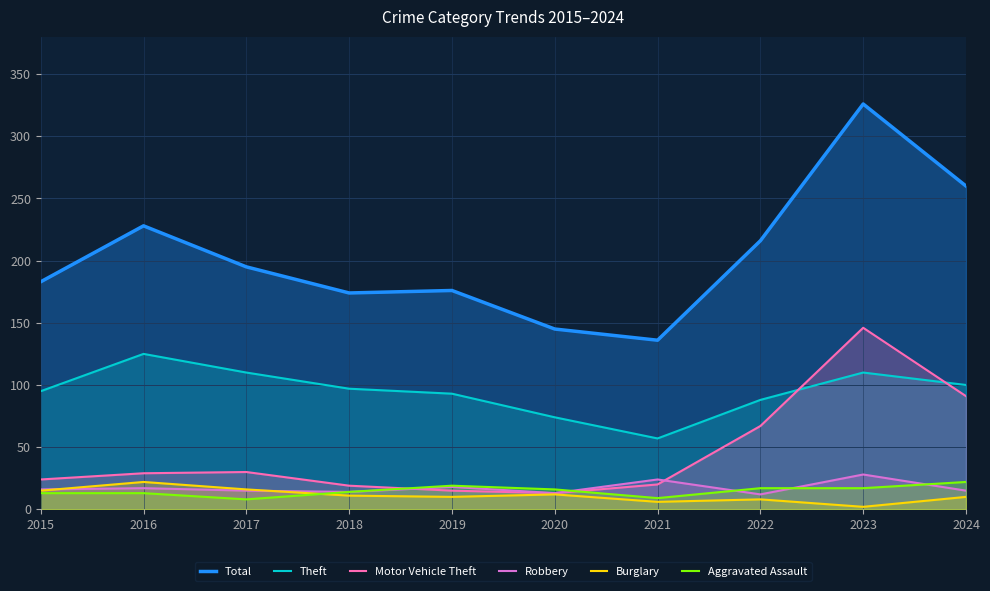

Does the chart have visible grid lines?

Yes